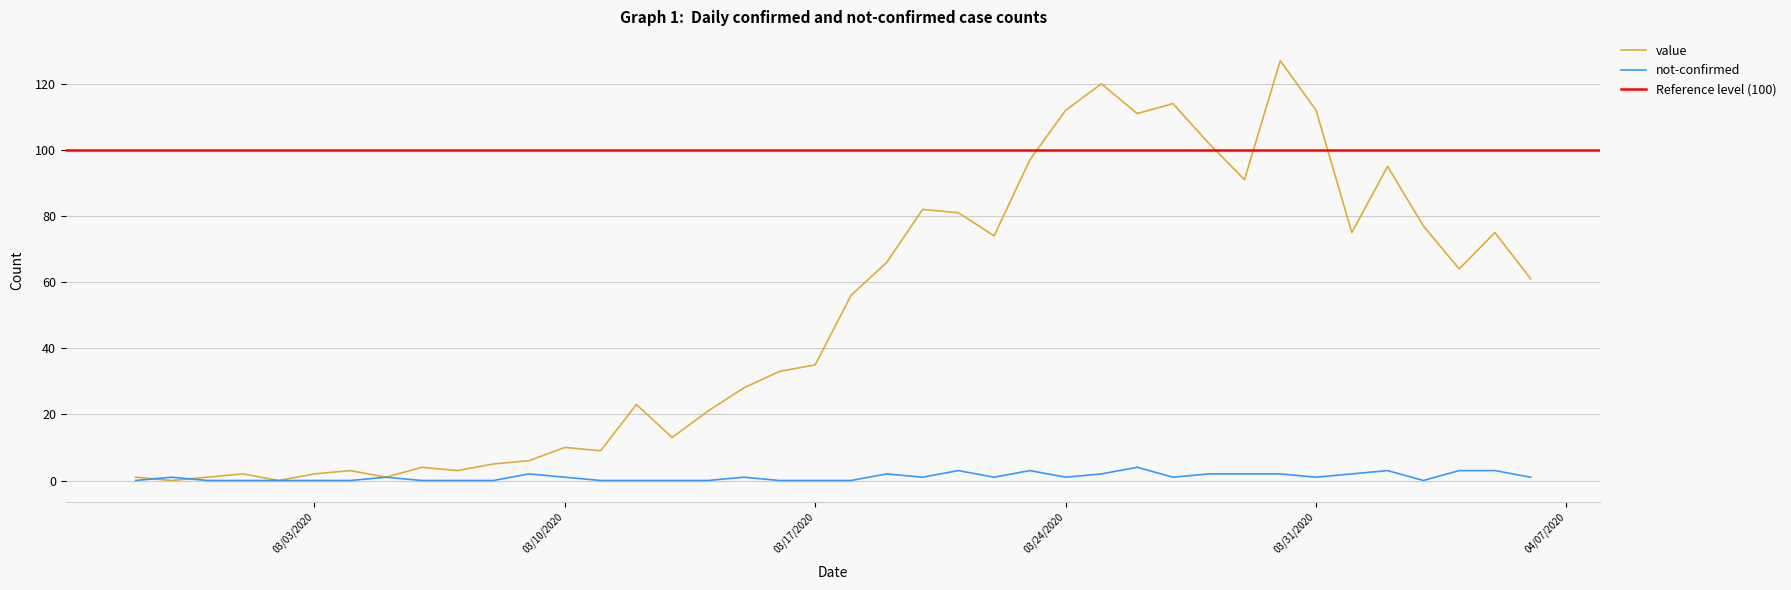

True or false: not-confirmed has more than 0 interior local peaks.

True